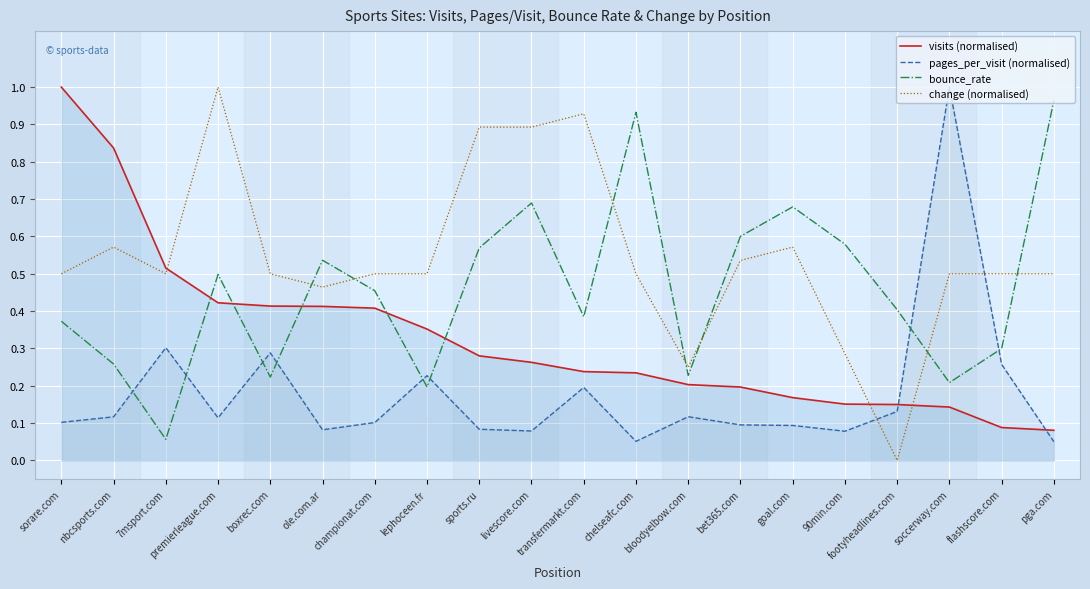

What is the minimum value for visits (normalised)?

0.1